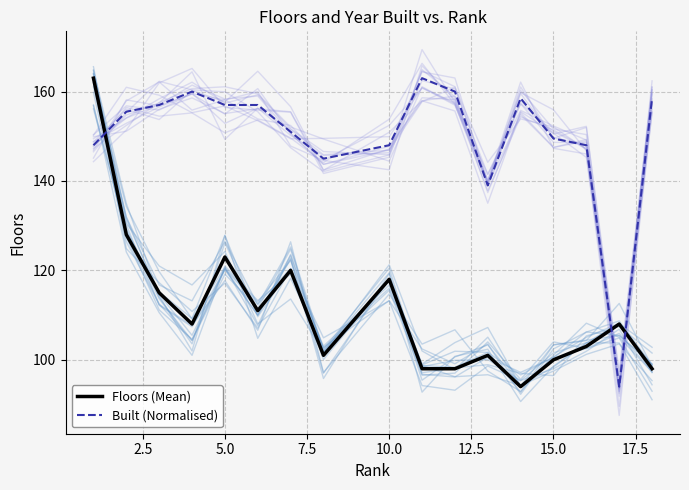

Is it true that Floors (Mean) equals 181.8 at 5.0?

False